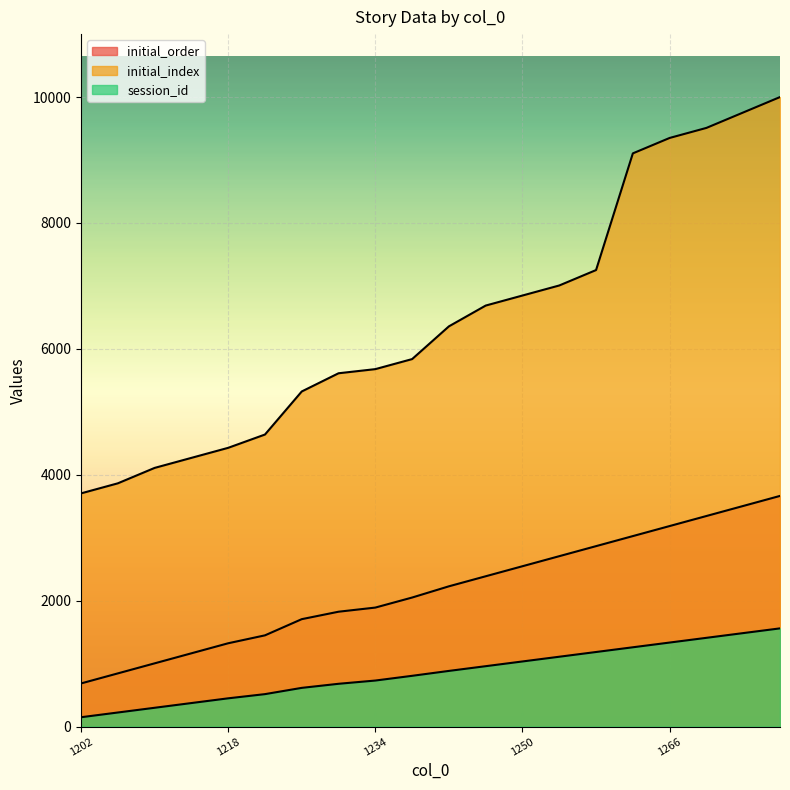

What is the spread (max minus min) of values at 1246?

5728.2